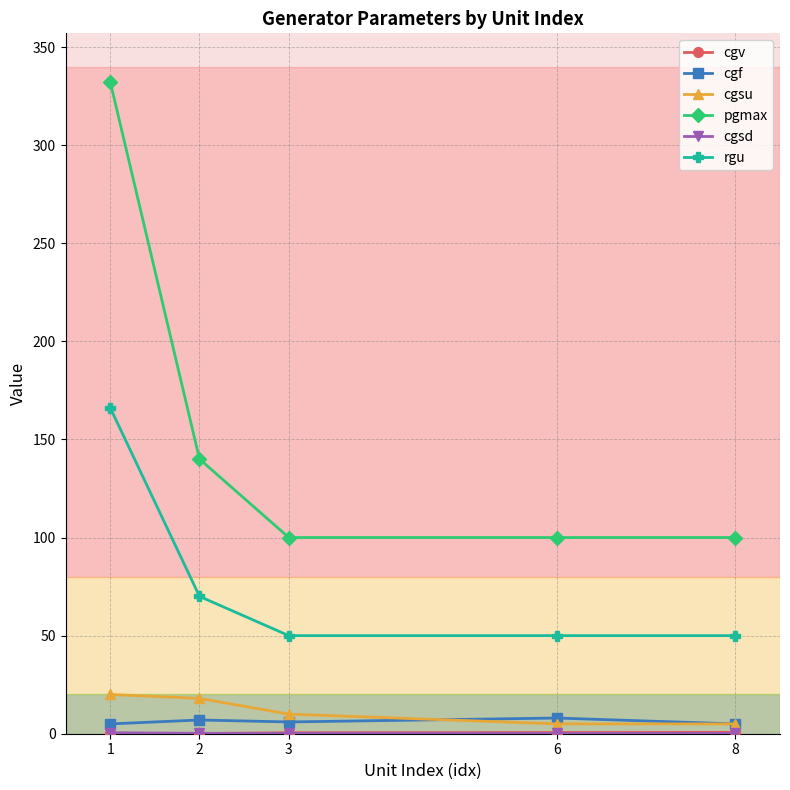

True or false: cgsu and rgu cross at least once.

False